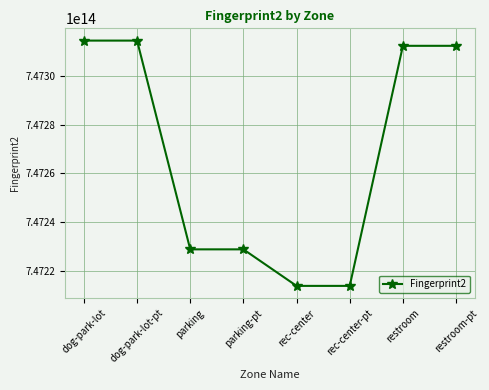

The value at rec-center-pt is 747213745768820. True or false?

True